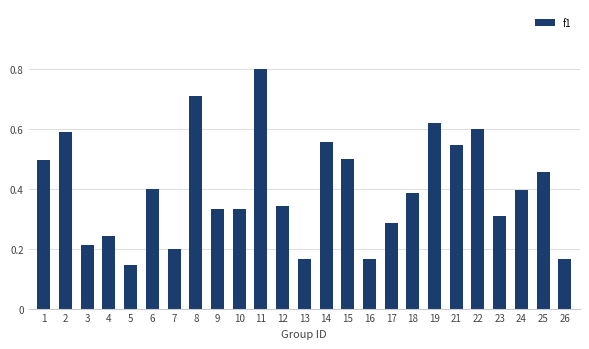

What is the sum of all values?

10.0